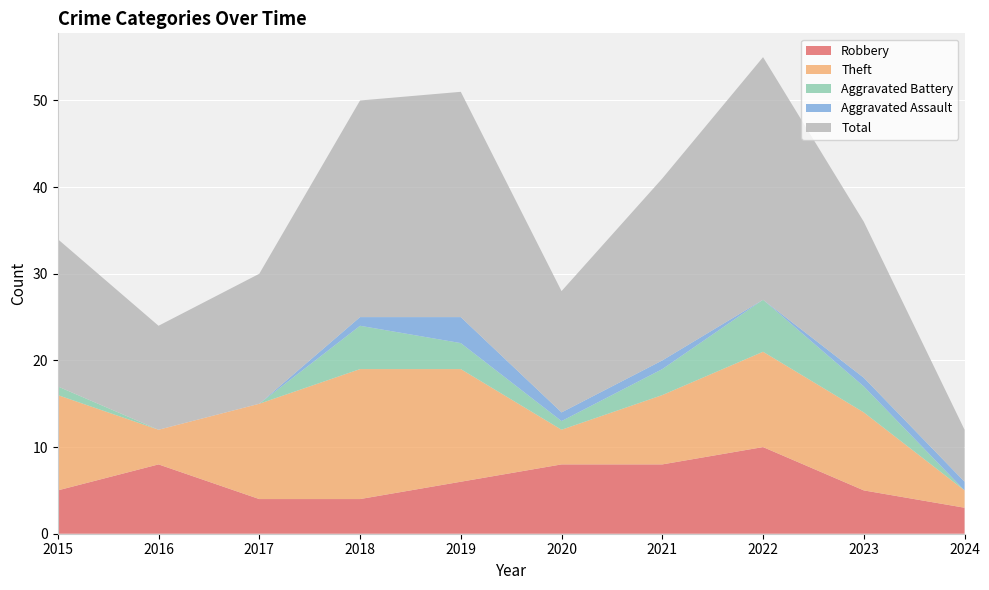

Reading left to right, list all the values displayed in this chart.

Robbery: 5	8	4	4	6	8	8	10	5	3
Theft: 11	4	11	15	13	4	8	11	9	2
Aggravated Battery: 1	0	0	5	3	1	3	6	3	0
Aggravated Assault: 0	0	0	1	3	1	1	0	1	1
Total: 17	12	15	25	26	14	21	28	18	6